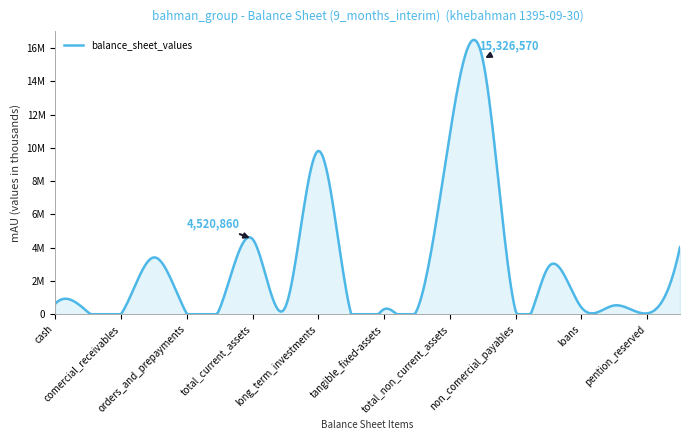

Does the chart have visible grid lines?

No